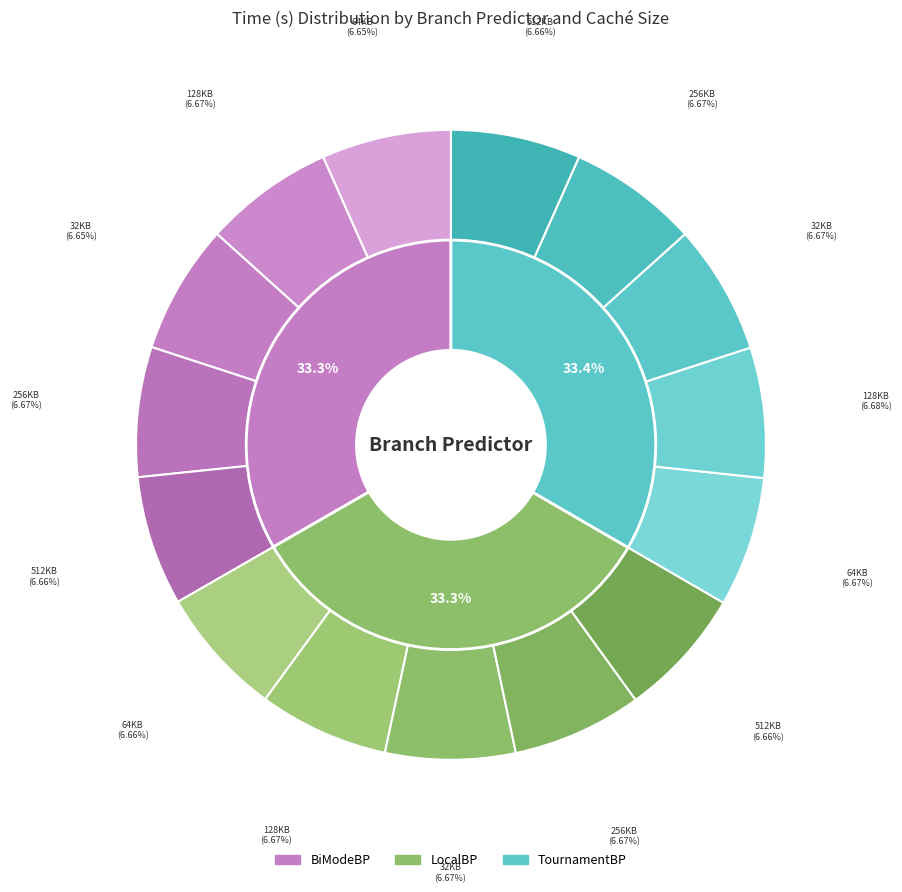

Between 128KB and 512KB, which is larger?

128KB